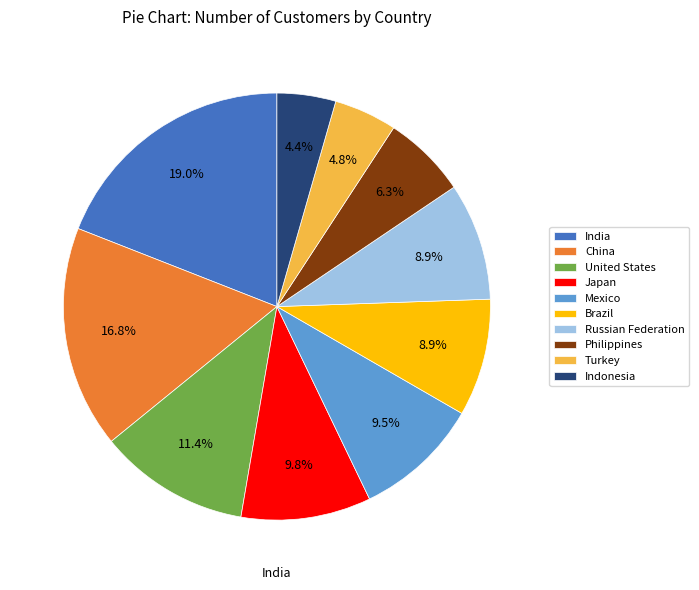

Which slice is the largest?

India